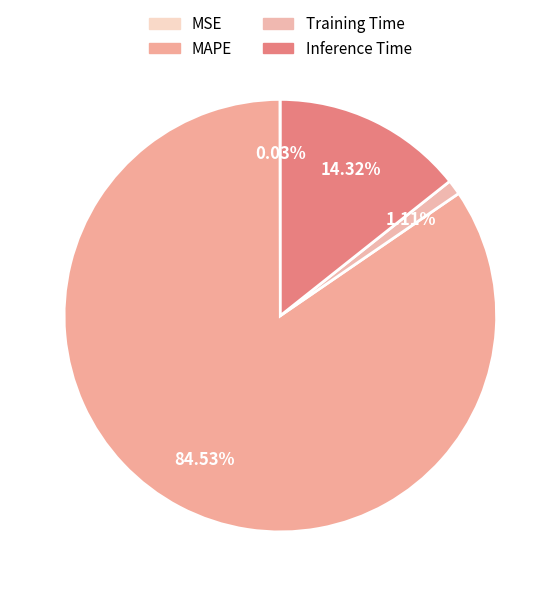

To the nearest percent, what is the difference between the largest and smallest slice percentages?

85%